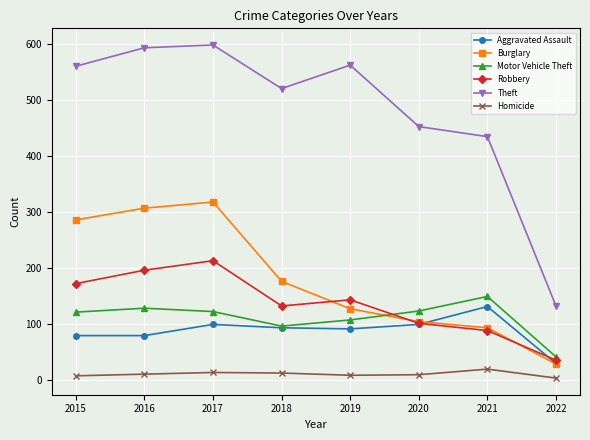

At which category is the sum across all series the highest?

2017